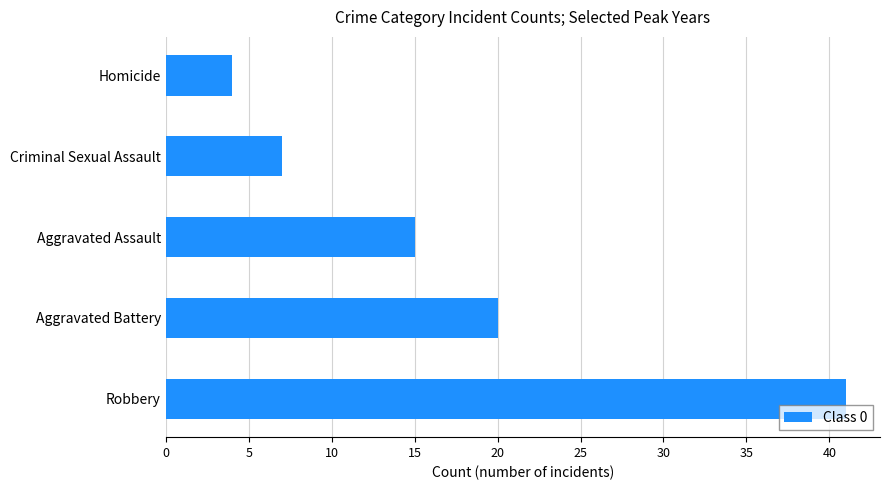

What is the maximum value shown in the chart?

41